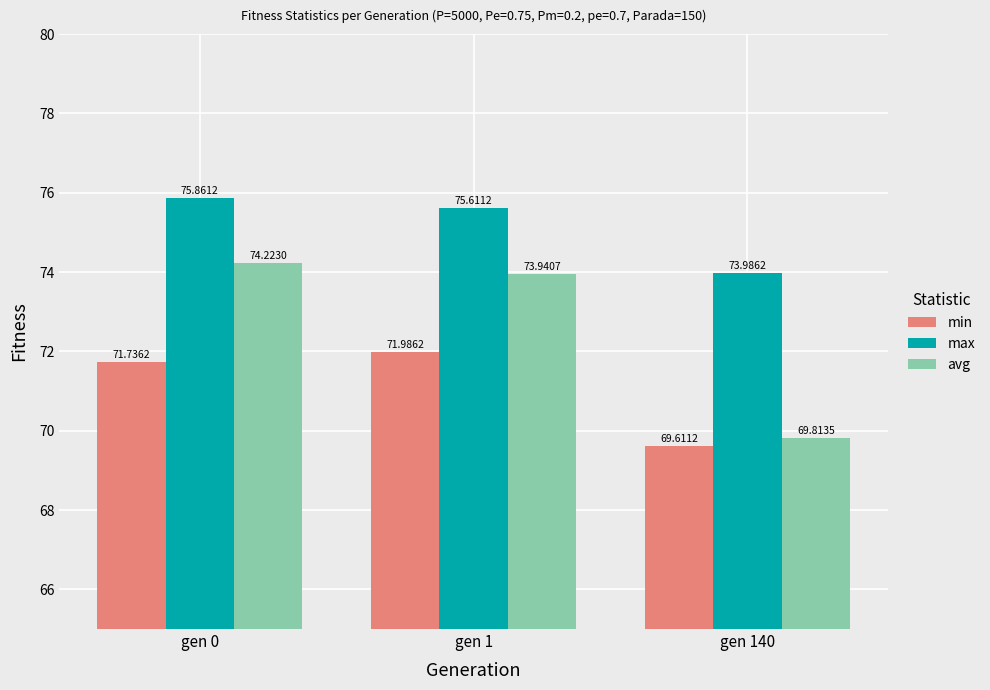

Where does the avg series first go above 73?

gen 0